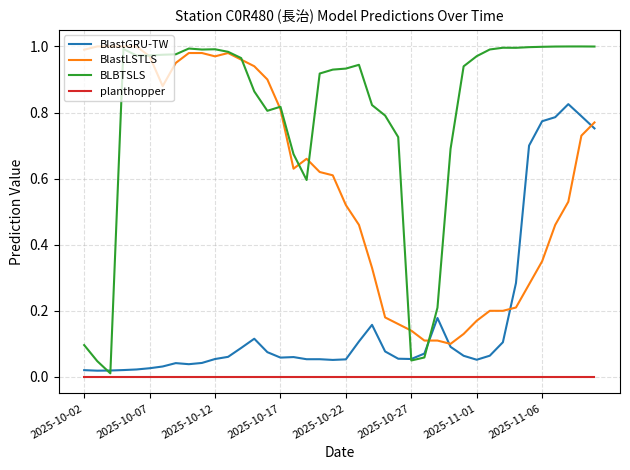

Which series has the largest total across all categories?

BLBTSLS